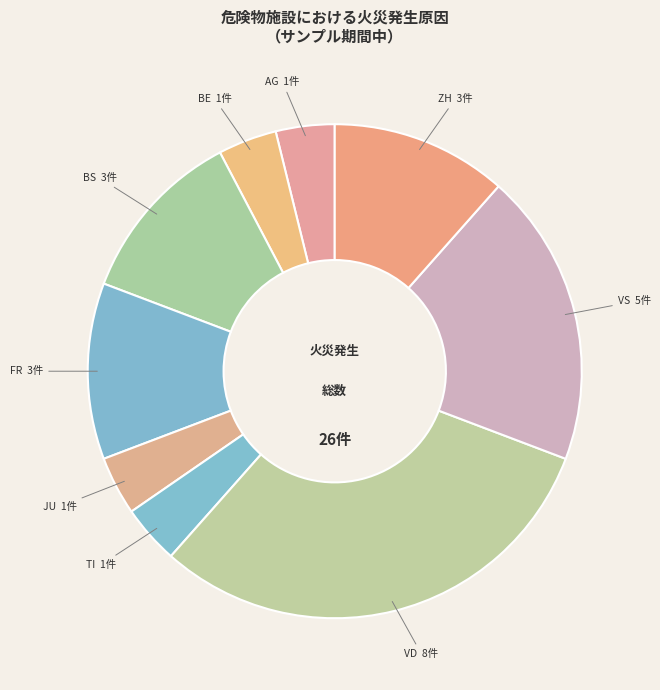

Combined, do FR and BE account for over 50%?

No